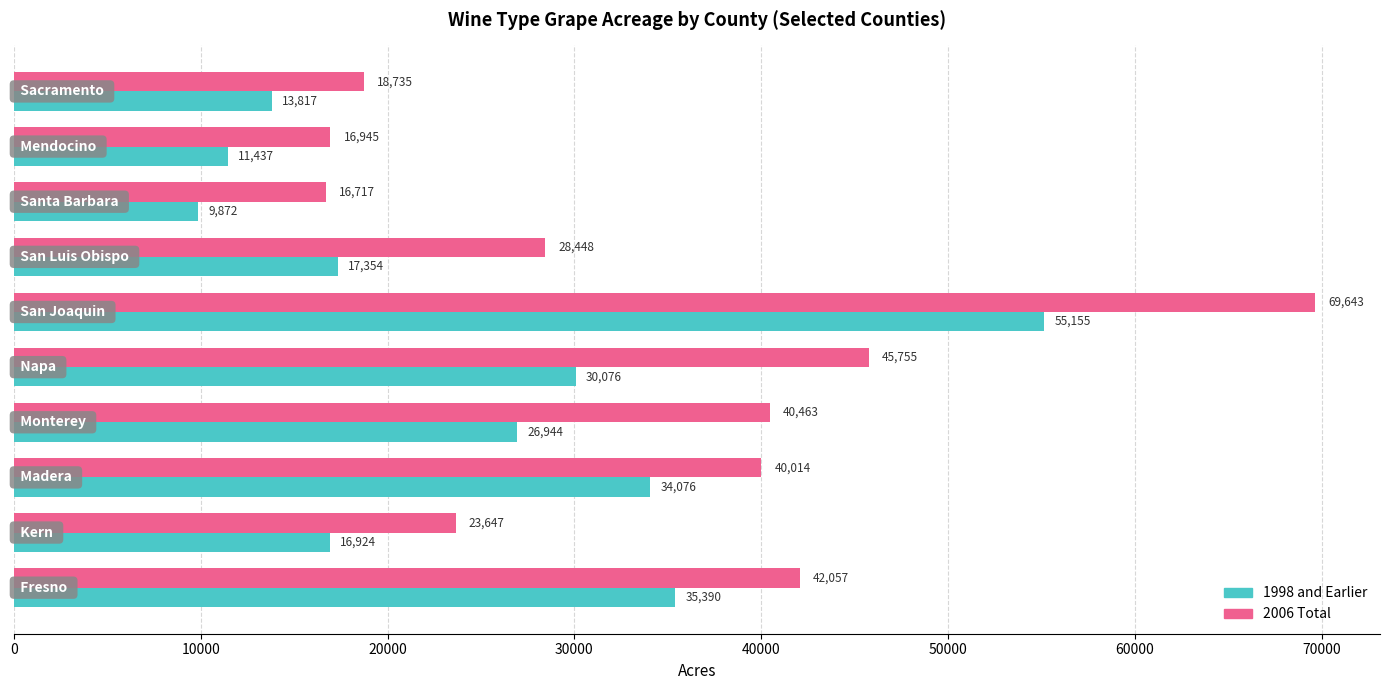

What is the minimum value shown in the chart?

9872